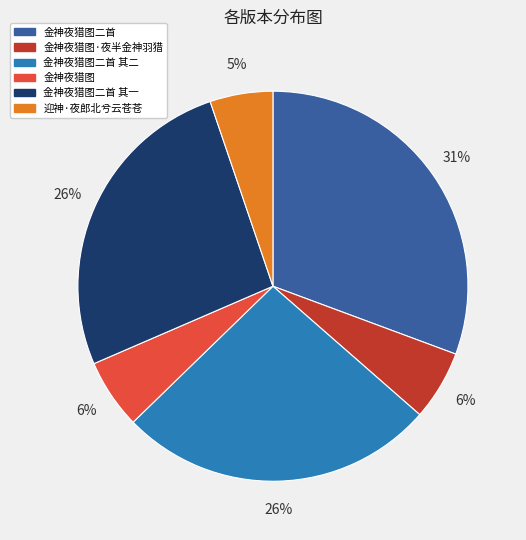

Approximately how many times larger is the value at 迎神·夜郎北兮云苍苍 compared to 金神夜猎图二首?

0.2